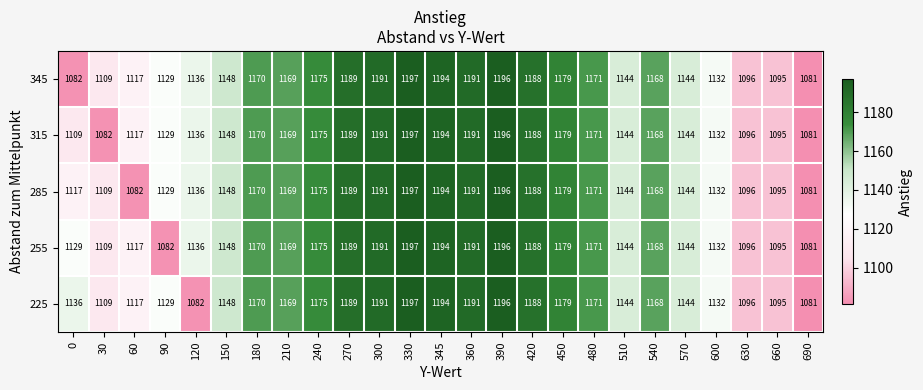

Between 90 and 570, which series saw the biggest shift?

255